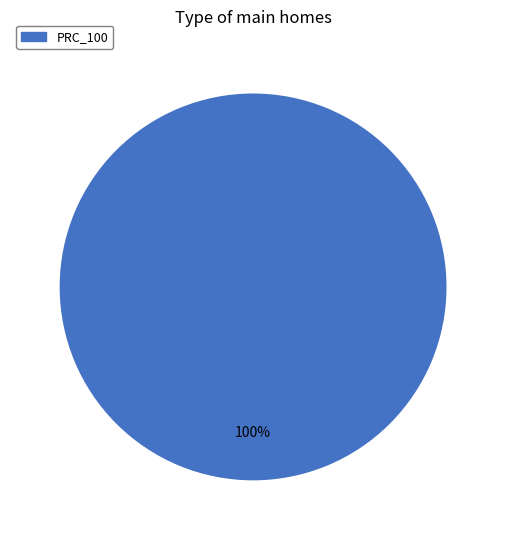

To the nearest percent, what percentage of the pie is PRC_100?

100%